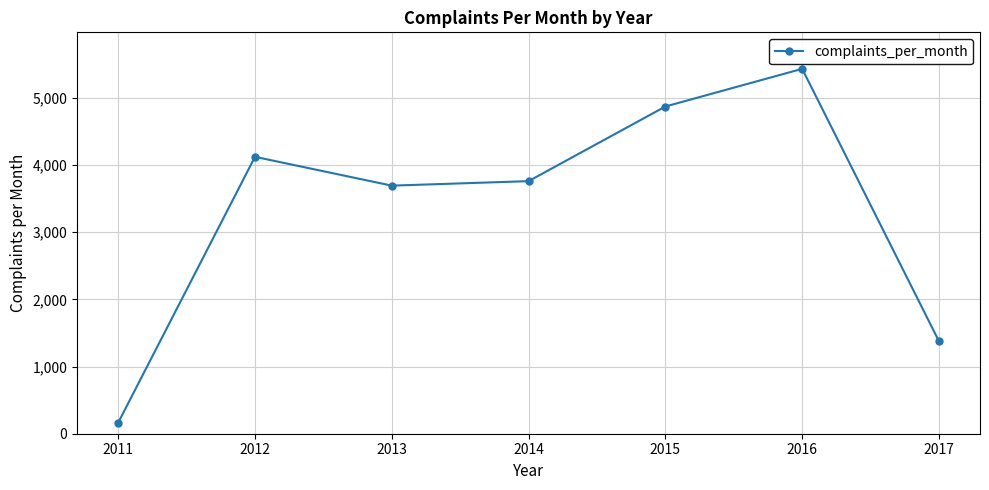

Where does the data first go above 3760?

2012